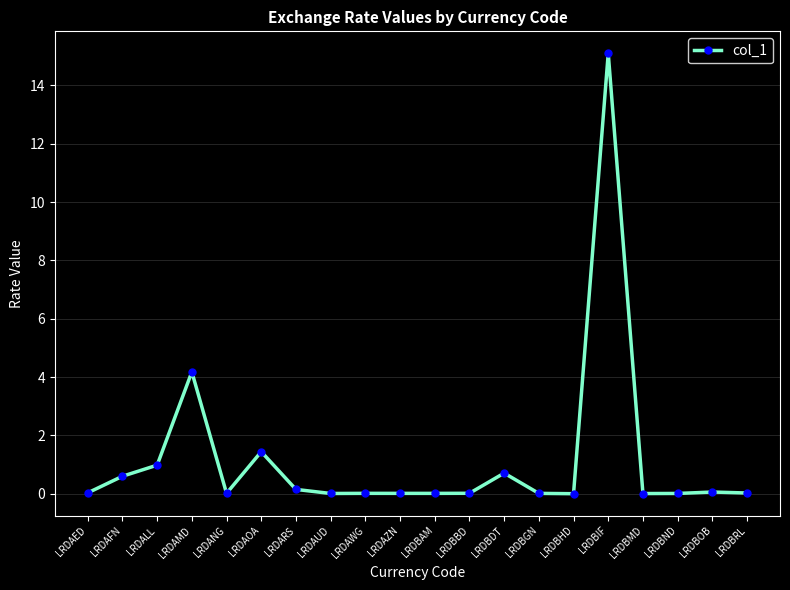

At which category does the data reach its first local valley?

LRDANG